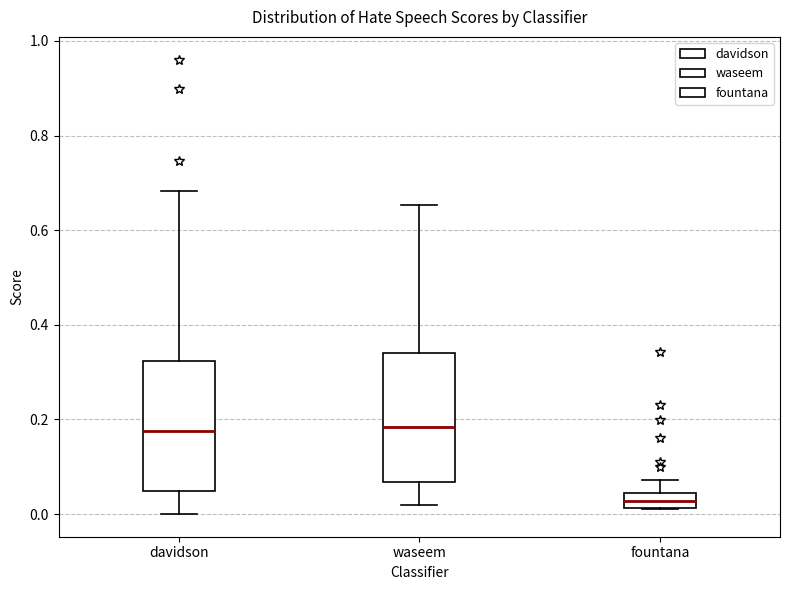

Reading left to right, transcribe this box plot: for each box, give where its median line is, the range the box spans, and where its two whiskers end, as read against the y-axis. The values are not printed on the chart, so give them approximately, as read against the axis.

davidson: median 0.18, box 0.04 to 0.32, whiskers 0.00 to 0.68
waseem: median 0.18, box 0.06 to 0.34, whiskers 0.02 to 0.66
fountana: median 0.02 (inside the box), box 0.02 to 0.04, whiskers 0.02 to 0.08